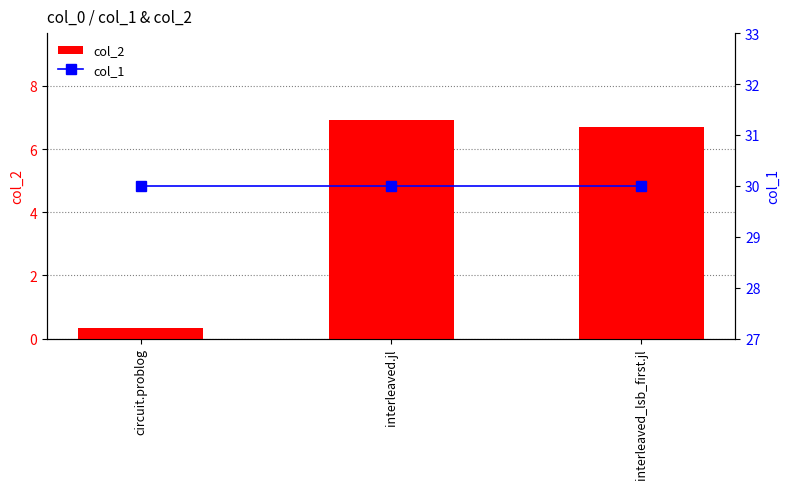

Rank the series at interleaved_lsb_first.jl from highest to lowest value.

col_1, col_2